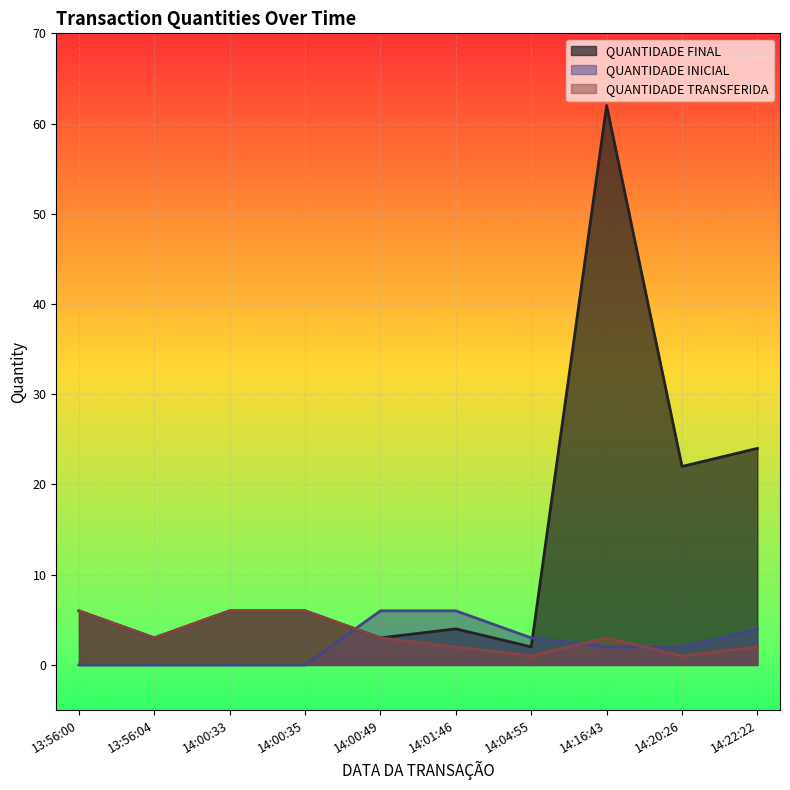

What is the total value across all series at 14:01:46?

12